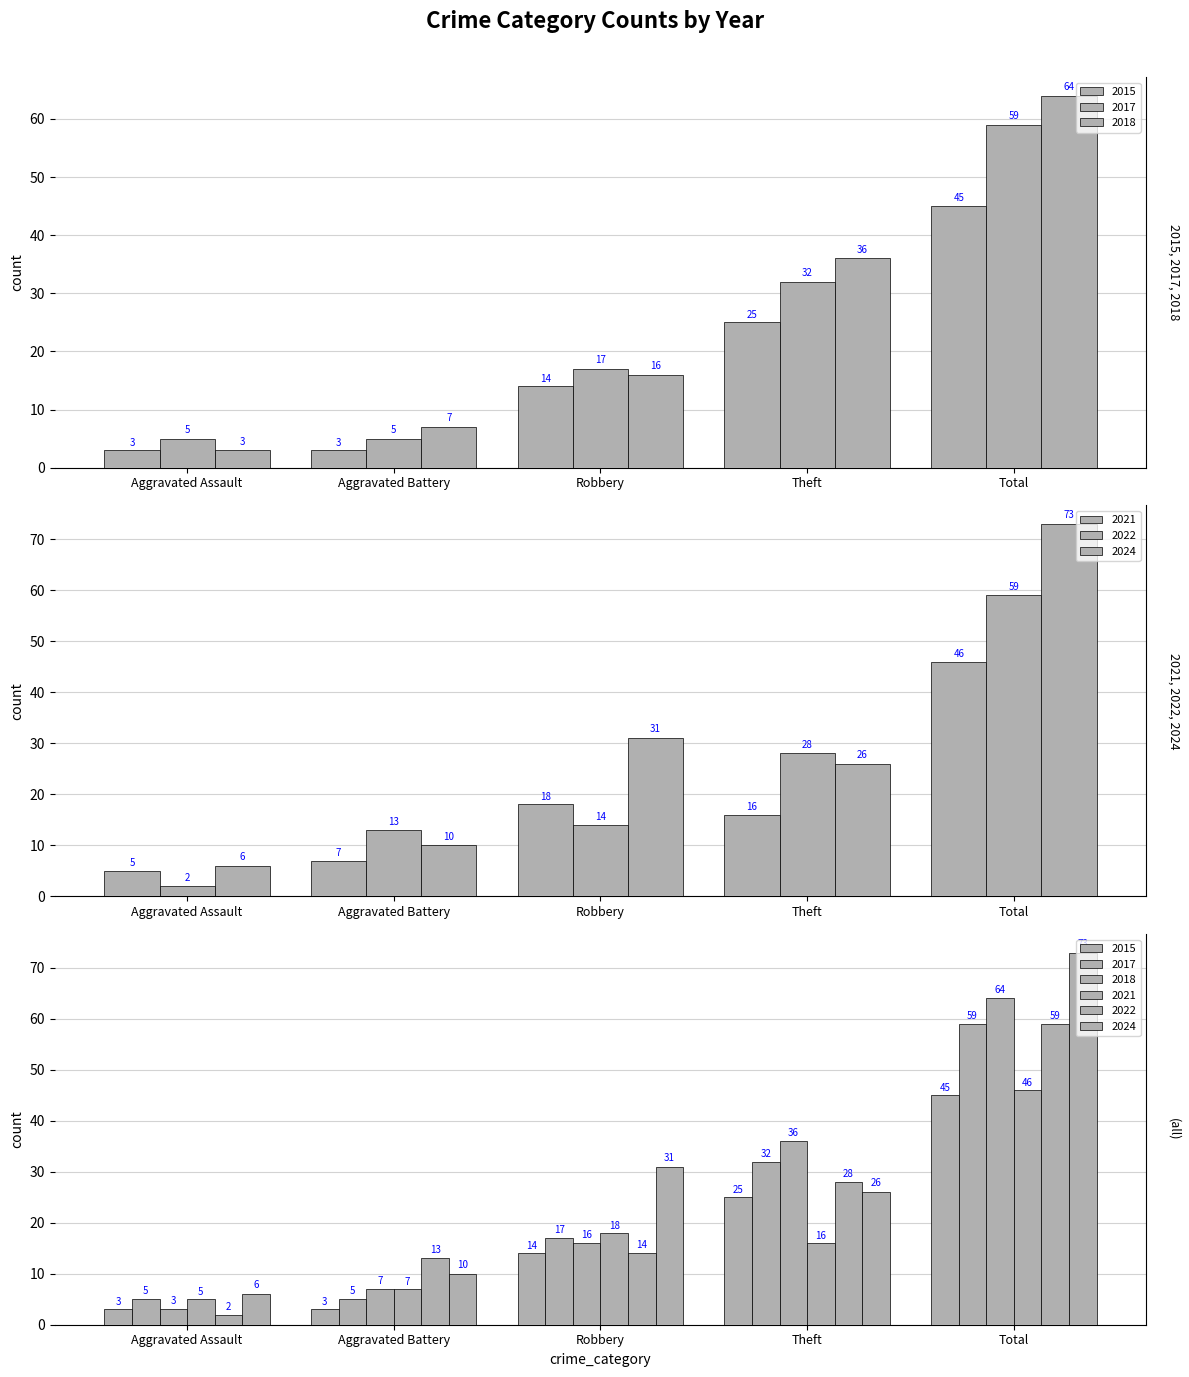

Where does the 2015 series first go above 14?

Theft